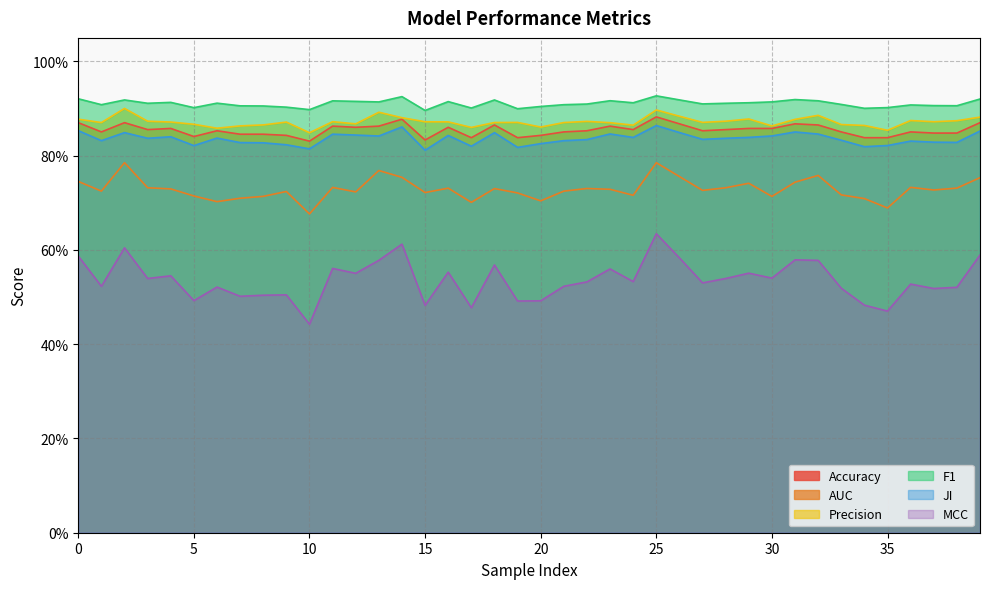

Reading right to left, transcribe all the data shown in this chart.

Accuracy: 39=0.9	38=0.8	37=0.8	36=0.9	35=0.8	34=0.8	33=0.9	32=0.9	31=0.9	30=0.9	29=0.9	28=0.9	27=0.9	26=0.9	25=0.9	24=0.9	23=0.9	22=0.9	21=0.9	20=0.8	19=0.8	18=0.9	17=0.8	16=0.9	15=0.8	14=0.9	13=0.9	12=0.9	11=0.9	10=0.8	9=0.8	8=0.8	7=0.8	6=0.9	5=0.8	4=0.9	3=0.9	2=0.9	1=0.9	0=0.9
AUC: 39=0.8	38=0.7	37=0.7	36=0.7	35=0.7	34=0.7	33=0.7	32=0.8	31=0.7	30=0.7	29=0.7	28=0.7	27=0.7	26=0.8	25=0.8	24=0.7	23=0.7	22=0.7	21=0.7	20=0.7	19=0.7	18=0.7	17=0.7	16=0.7	15=0.7	14=0.8	13=0.8	12=0.7	11=0.7	10=0.7	9=0.7	8=0.7	7=0.7	6=0.7	5=0.7	4=0.7	3=0.7	2=0.8	1=0.7	0=0.7
Precision: 39=0.9	38=0.9	37=0.9	36=0.9	35=0.9	34=0.9	33=0.9	32=0.9	31=0.9	30=0.9	29=0.9	28=0.9	27=0.9	26=0.9	25=0.9	24=0.9	23=0.9	22=0.9	21=0.9	20=0.9	19=0.9	18=0.9	17=0.9	16=0.9	15=0.9	14=0.9	13=0.9	12=0.9	11=0.9	10=0.8	9=0.9	8=0.9	7=0.9	6=0.9	5=0.9	4=0.9	3=0.9	2=0.9	1=0.9	0=0.9
F1: 39=0.9	38=0.9	37=0.9	36=0.9	35=0.9	34=0.9	33=0.9	32=0.9	31=0.9	30=0.9	29=0.9	28=0.9	27=0.9	26=0.9	25=0.9	24=0.9	23=0.9	22=0.9	21=0.9	20=0.9	19=0.9	18=0.9	17=0.9	16=0.9	15=0.9	14=0.9	13=0.9	12=0.9	11=0.9	10=0.9	9=0.9	8=0.9	7=0.9	6=0.9	5=0.9	4=0.9	3=0.9	2=0.9	1=0.9	0=0.9
JI: 39=0.9	38=0.8	37=0.8	36=0.8	35=0.8	34=0.8	33=0.8	32=0.8	31=0.9	30=0.8	29=0.8	28=0.8	27=0.8	26=0.8	25=0.9	24=0.8	23=0.8	22=0.8	21=0.8	20=0.8	19=0.8	18=0.8	17=0.8	16=0.8	15=0.8	14=0.9	13=0.8	12=0.8	11=0.8	10=0.8	9=0.8	8=0.8	7=0.8	6=0.8	5=0.8	4=0.8	3=0.8	2=0.8	1=0.8	0=0.9
MCC: 39=0.6	38=0.5	37=0.5	36=0.5	35=0.5	34=0.5	33=0.5	32=0.6	31=0.6	30=0.5	29=0.6	28=0.5	27=0.5	26=0.6	25=0.6	24=0.5	23=0.6	22=0.5	21=0.5	20=0.5	19=0.5	18=0.6	17=0.5	16=0.6	15=0.5	14=0.6	13=0.6	12=0.6	11=0.6	10=0.4	9=0.5	8=0.5	7=0.5	6=0.5	5=0.5	4=0.5	3=0.5	2=0.6	1=0.5	0=0.6